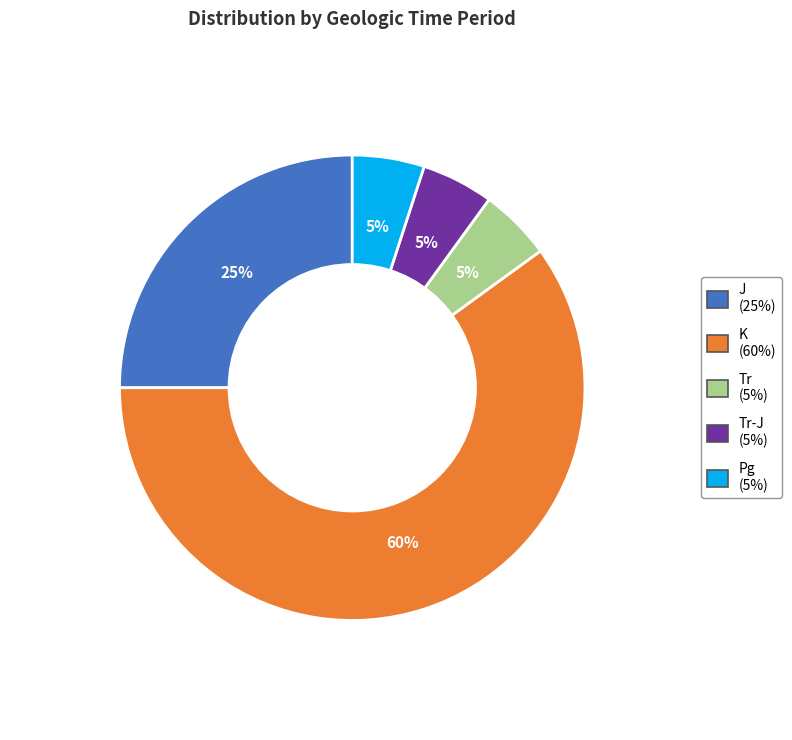

To the nearest percent, what is the average slice percentage?

20%